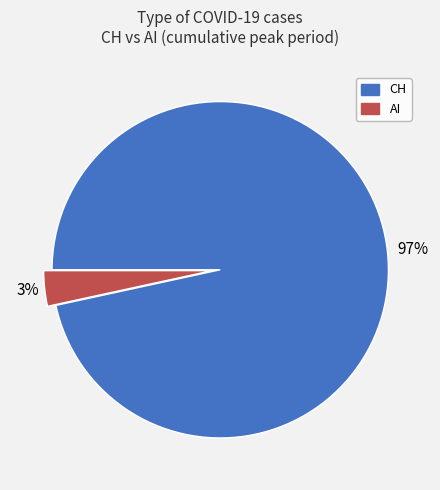

Is it true that AI is 18% of the pie?

False